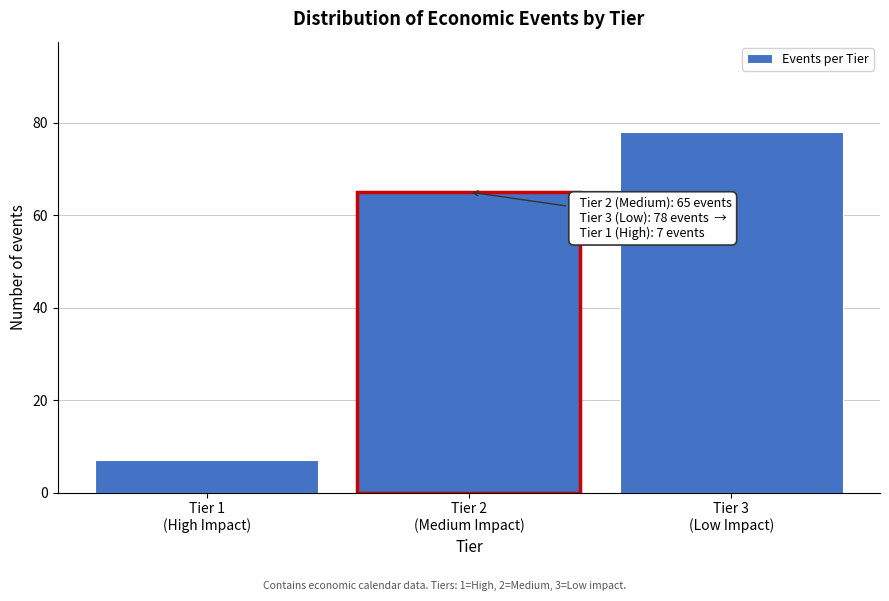

Reading left to right, transcribe all the data shown in this chart.

7	65	78